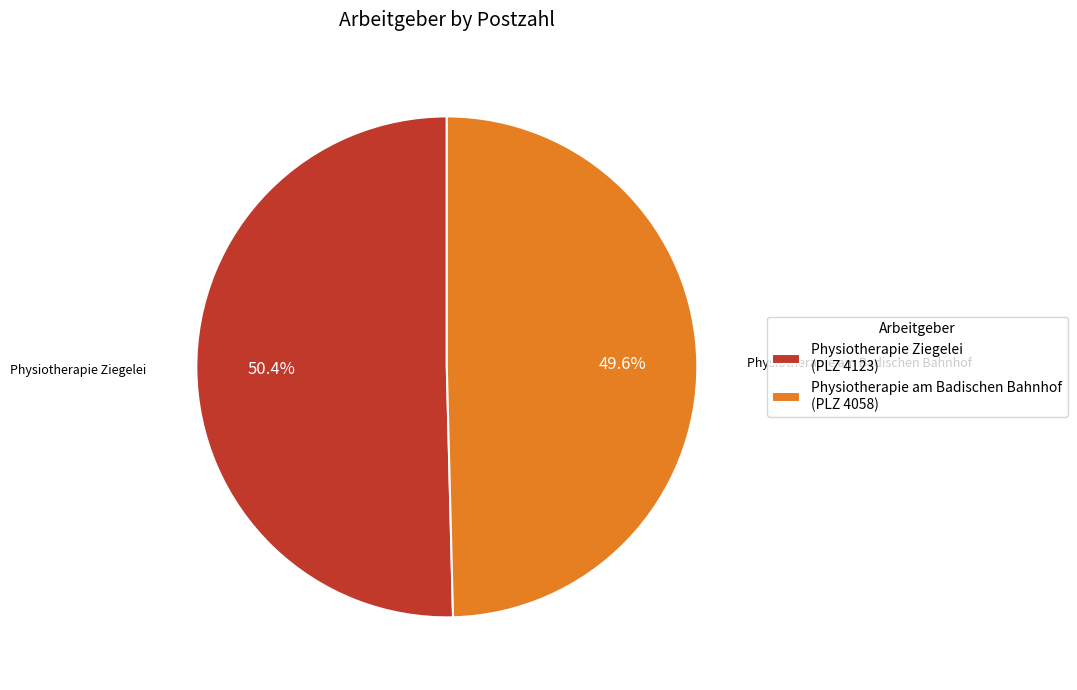

What is the smallest slice in the pie chart?

Physiotherapie am Badischen Bahnhof